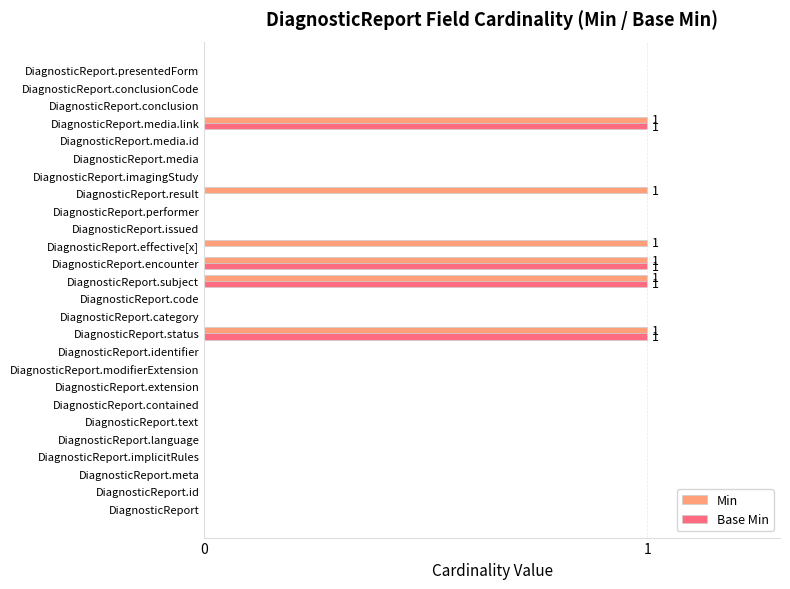

Is it true that Base Min equals 0 at DiagnosticReport.issued?

True